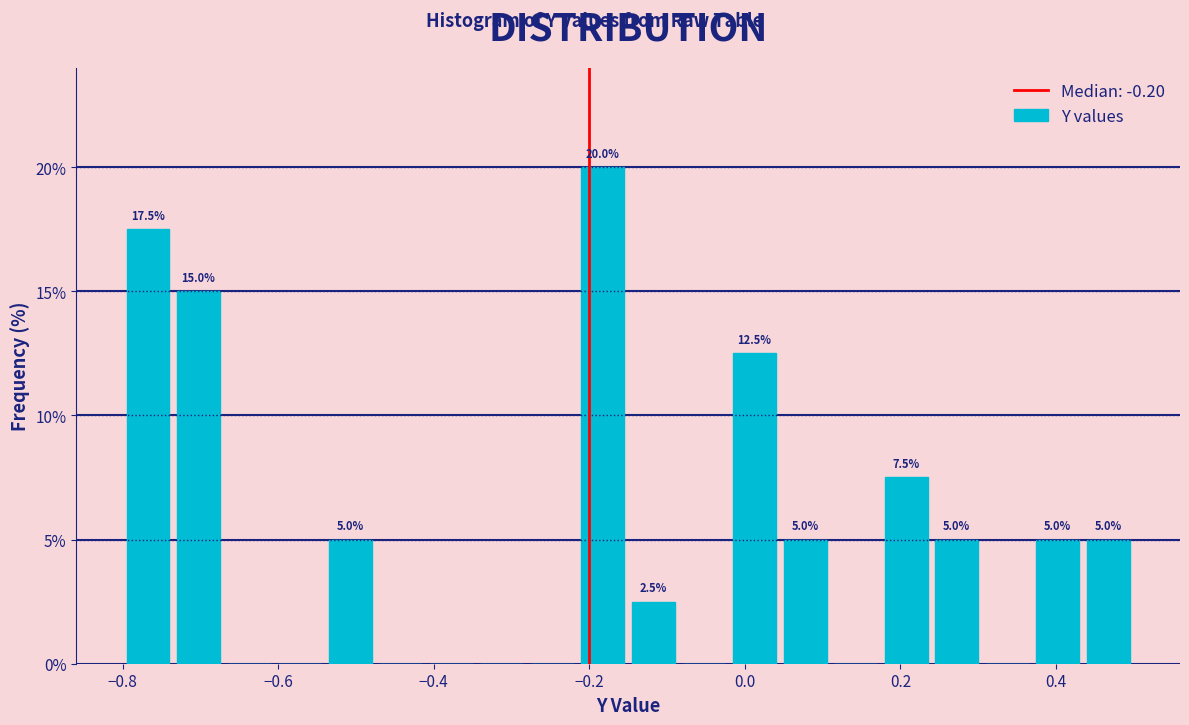

Around what value on the x-axis is the tallest bar? Give the approximate position of its centre, as read against the axis.

-0.18